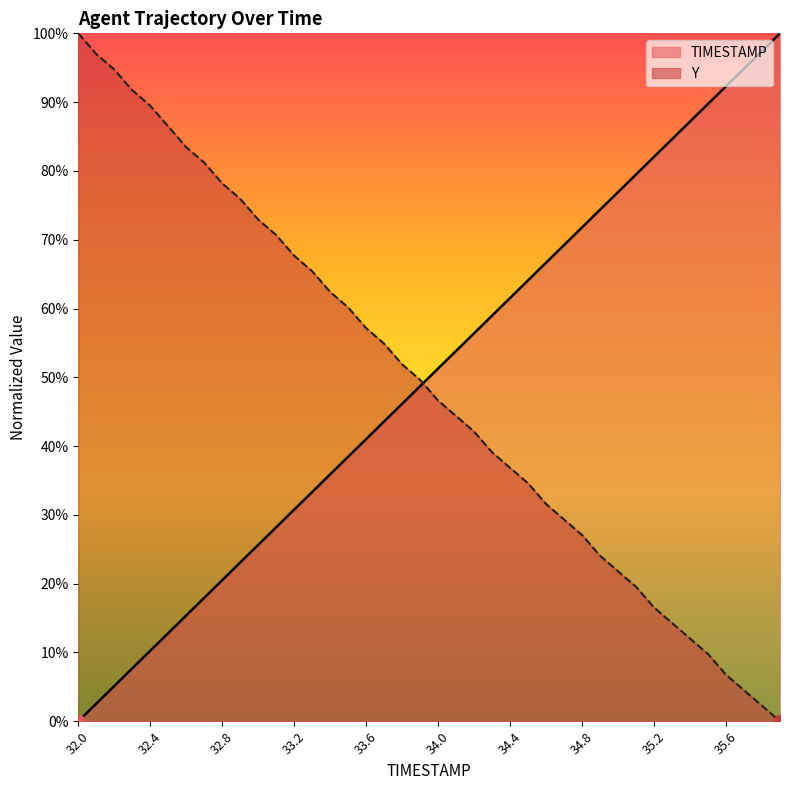

Which series contains the lowest Y value?

TIMESTAMP